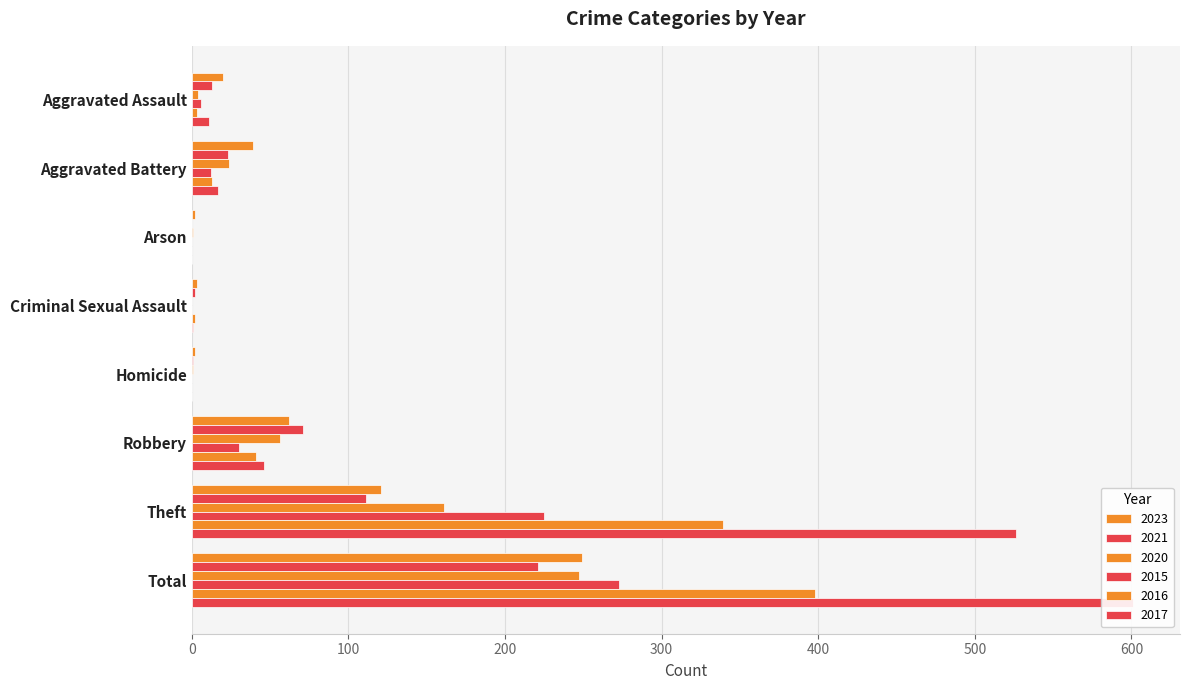

What is the difference between the highest and lowest values at Total?

380